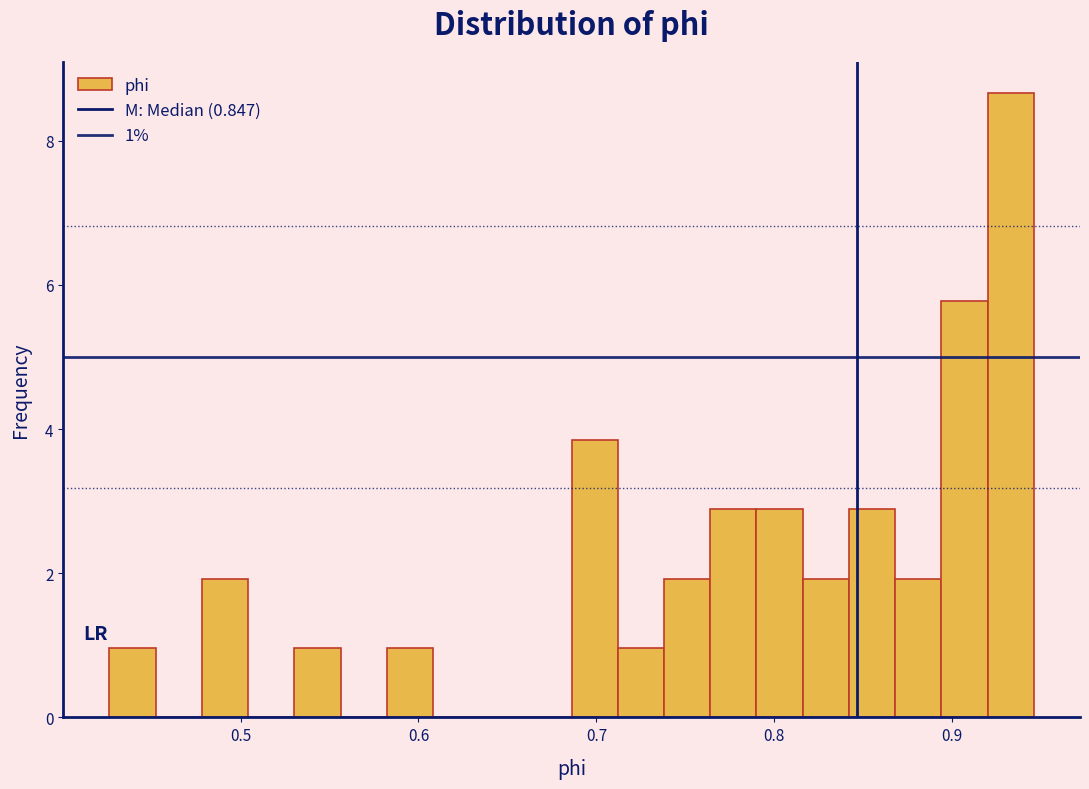

Around what value on the x-axis is the tallest bar? Give the approximate position of its centre, as read against the axis.

0.93